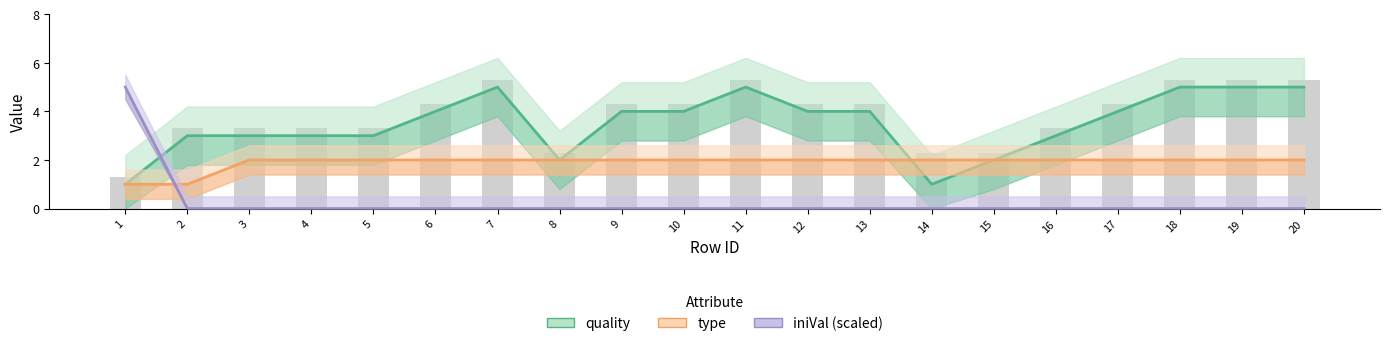

Reading right to left, list all the values displayed in this chart.

quality: 20=5	19=5	18=5	17=4	16=3	15=2	14=1	13=4	12=4	11=5	10=4	9=4	8=2	7=5	6=4	5=3	4=3	3=3	2=3	1=1
type: 20=2	19=2	18=2	17=2	16=2	15=2	14=2	13=2	12=2	11=2	10=2	9=2	8=2	7=2	6=2	5=2	4=2	3=2	2=1	1=1
iniVal (scaled ÷200): 20=0	19=0	18=0	17=0	16=0	15=0	14=0	13=0	12=0	11=0	10=0	9=0	8=0	7=0	6=0	5=0	4=0	3=0	2=0	1=5